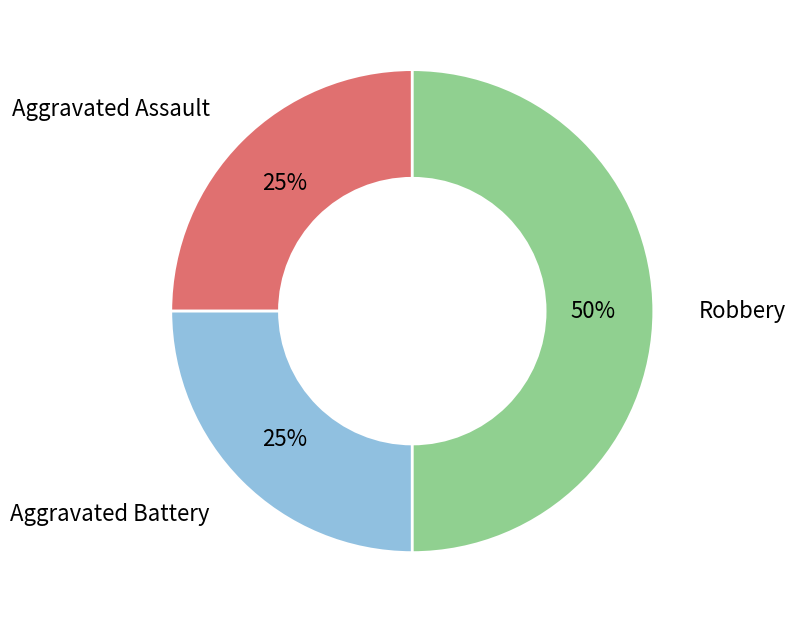

To the nearest percent, what is the average slice percentage?

33%